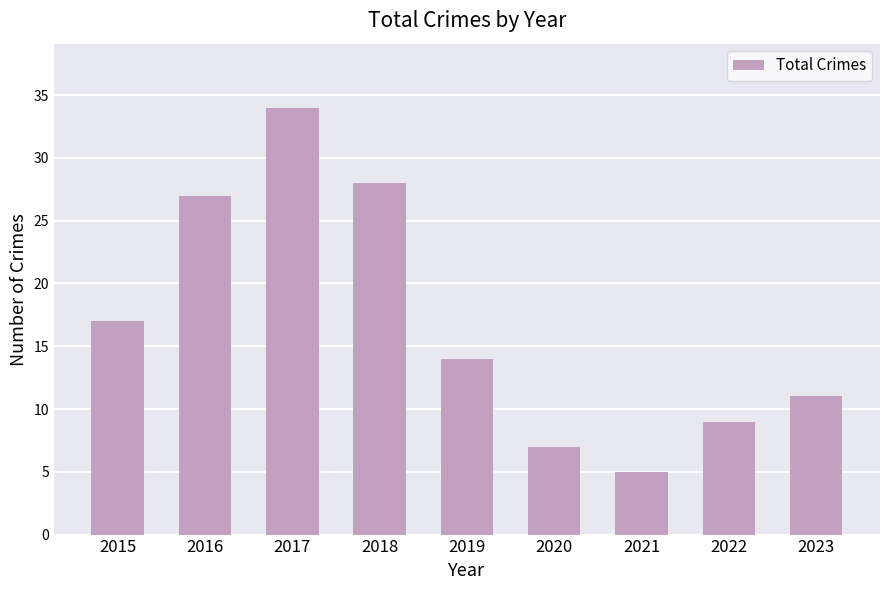

Reading left to right, transcribe all the data shown in this chart.

17	27	34	28	14	7	5	9	11